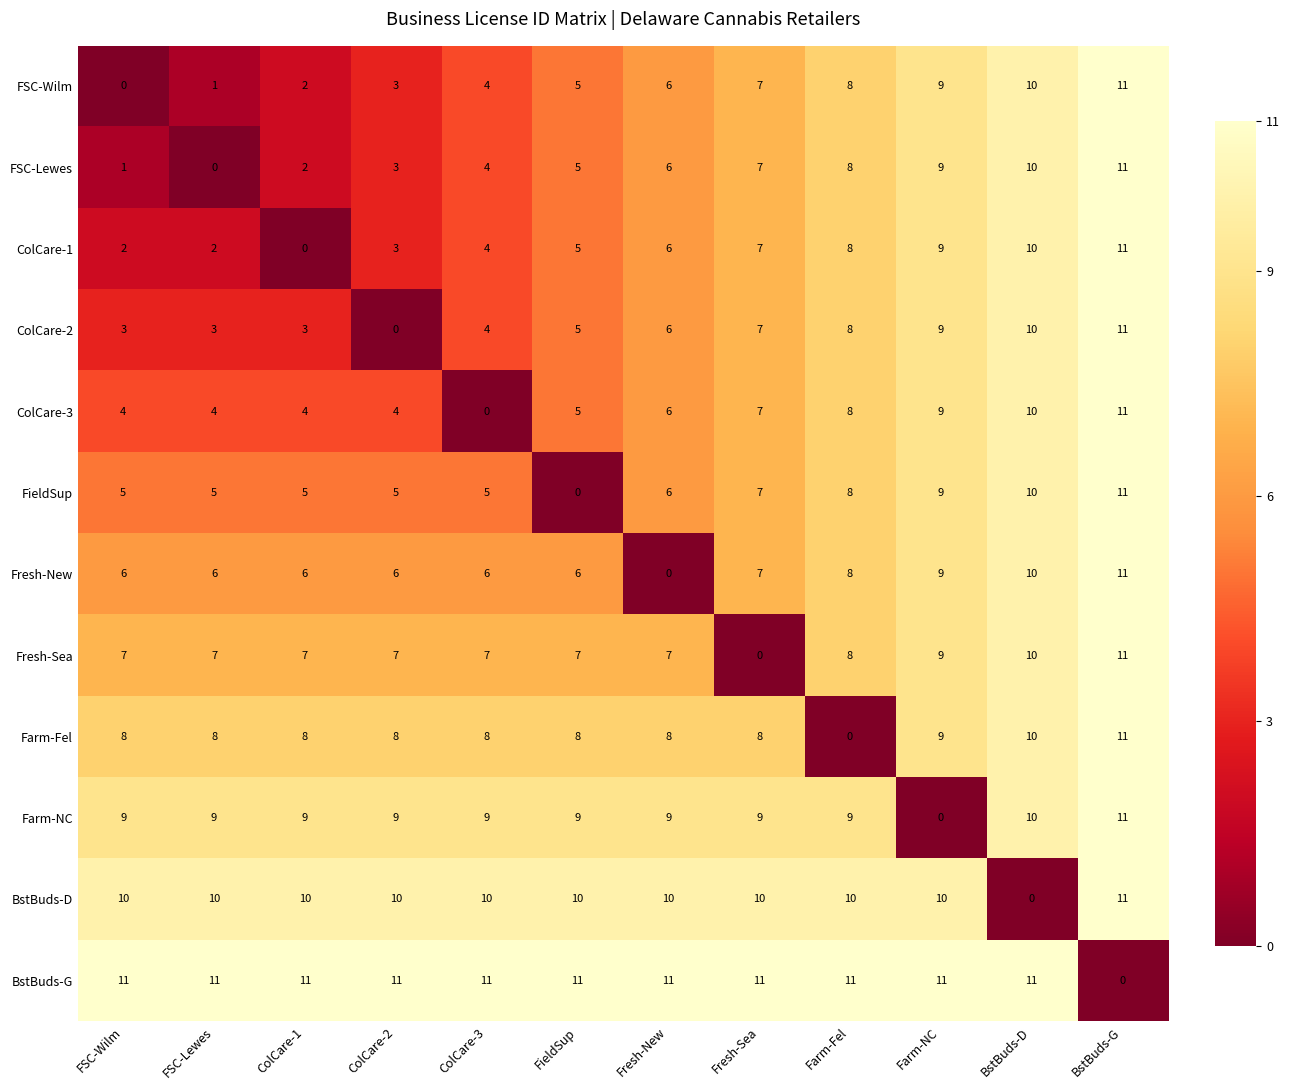

What value does the BstBuds-D series have at FieldSup?

10